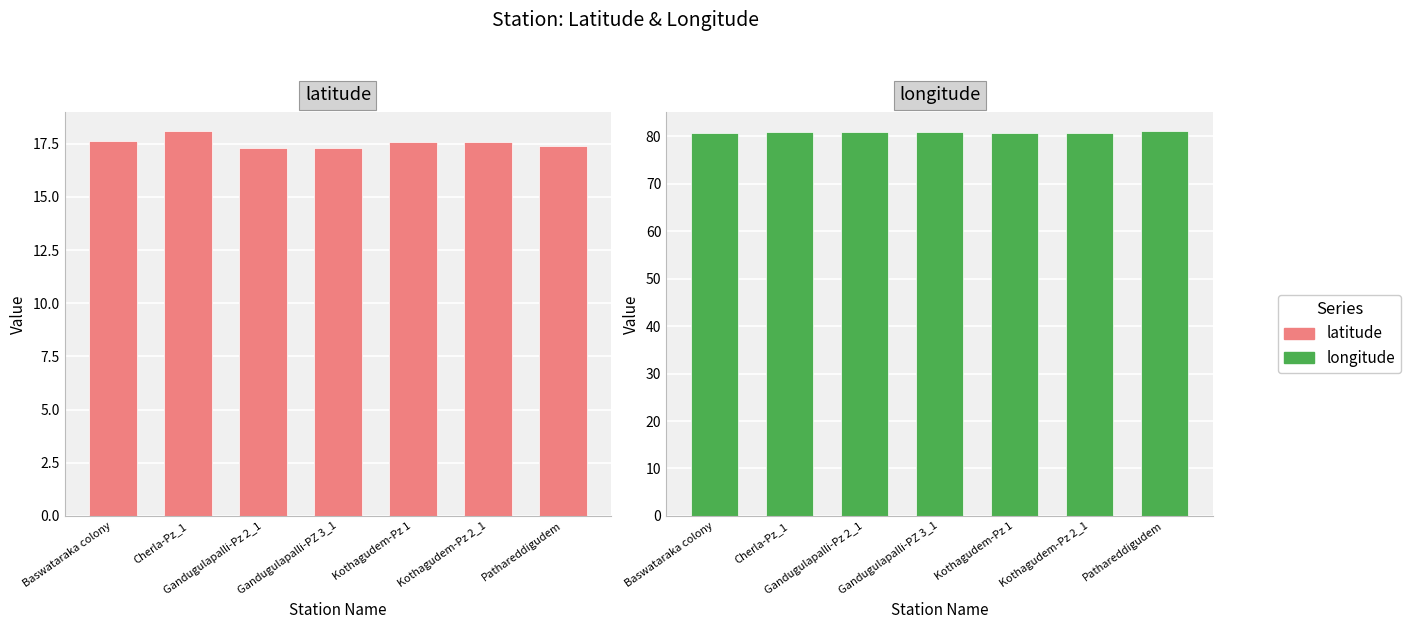

Does the chart contain stacked bars?

No